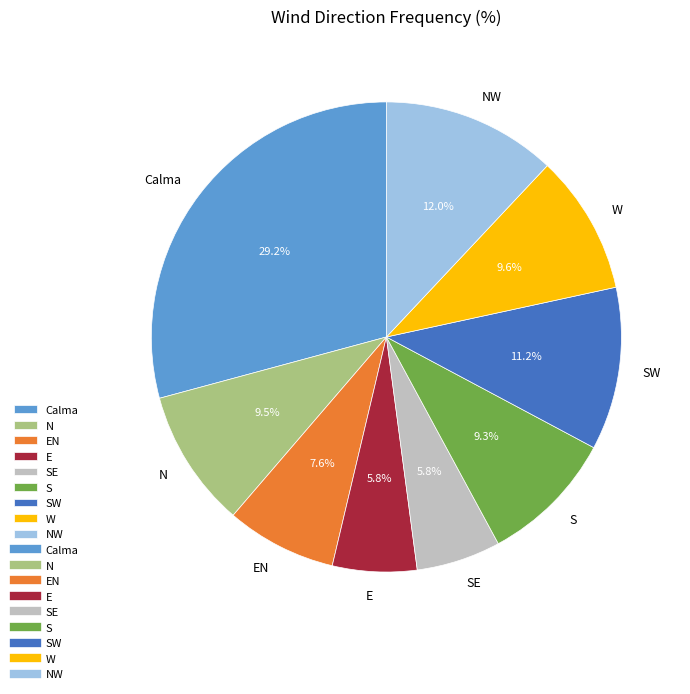

Which category has the biggest portion of the pie?

Calma